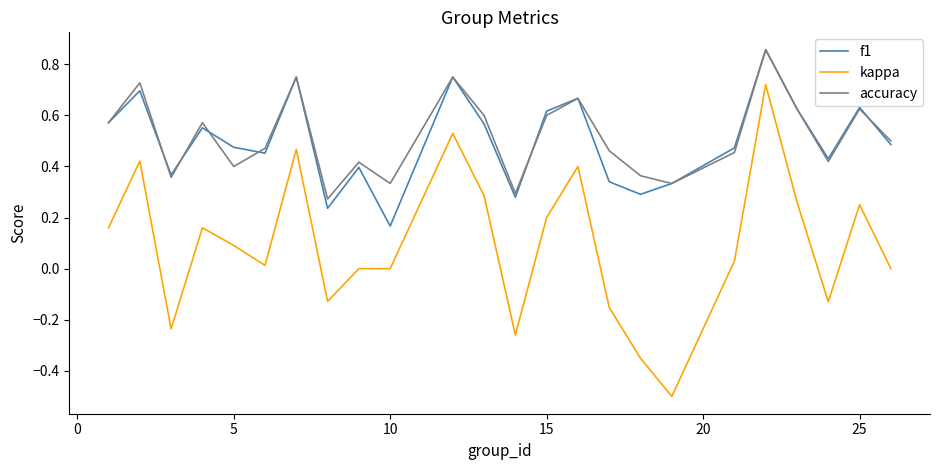

Which series has the widest spread of values?

kappa